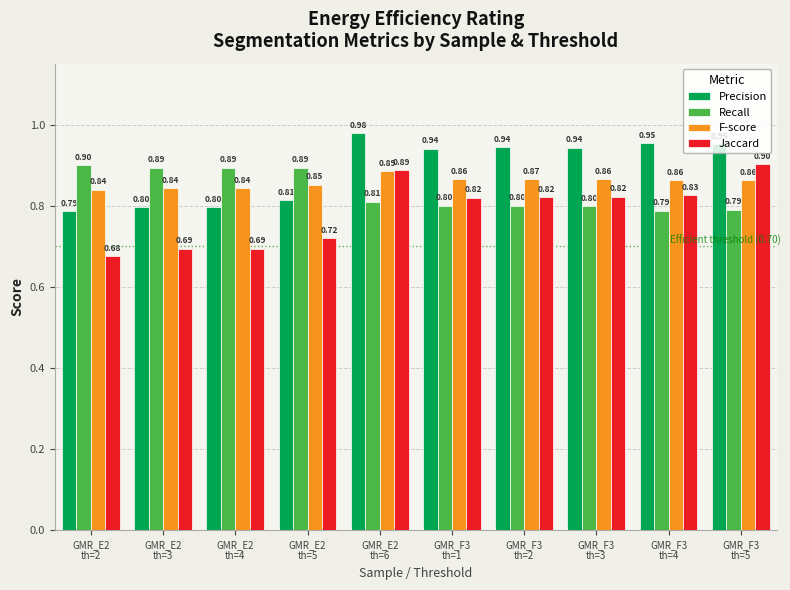

How many categories are shown in the chart?

10